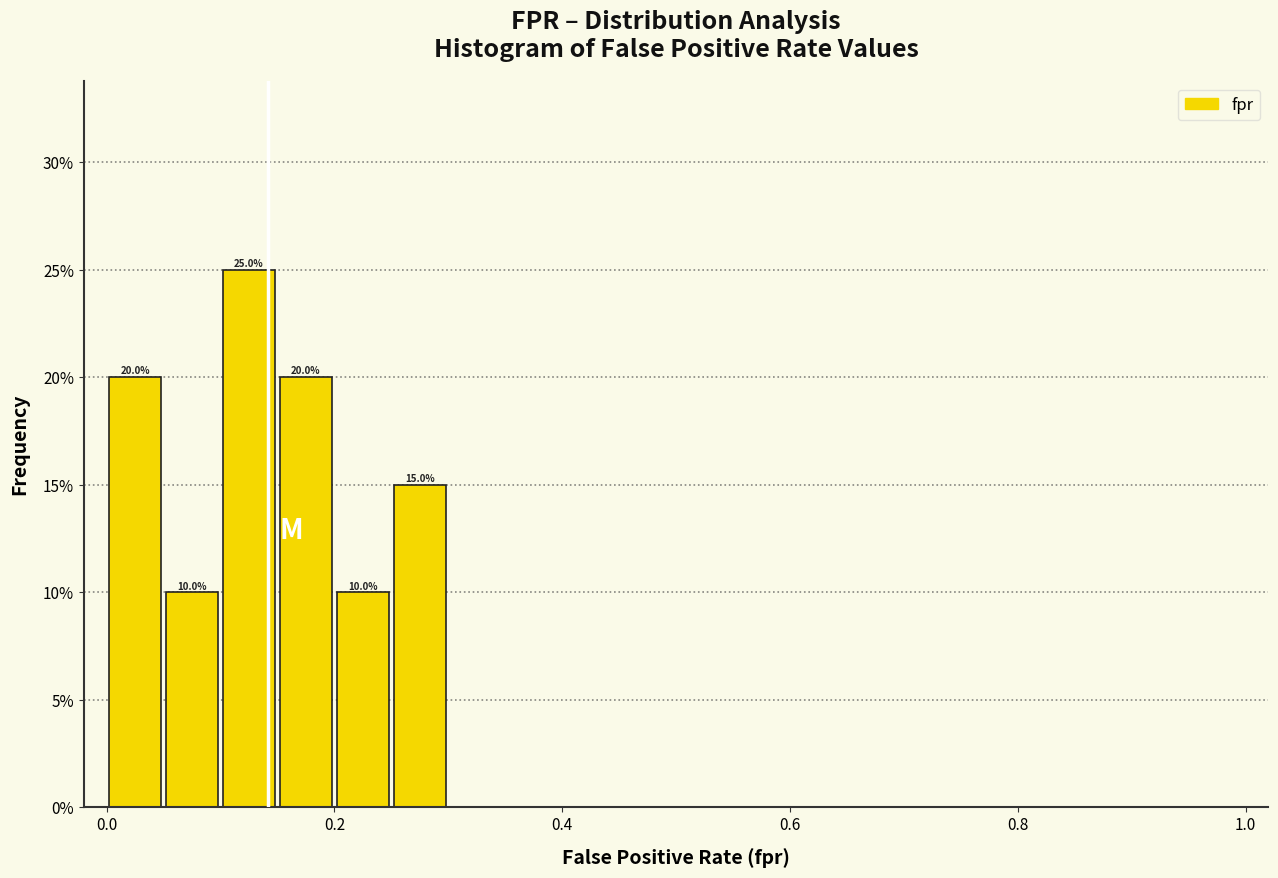

Around what value on the x-axis is the tallest bar? Give the approximate position of its centre, as read against the axis.

0.12